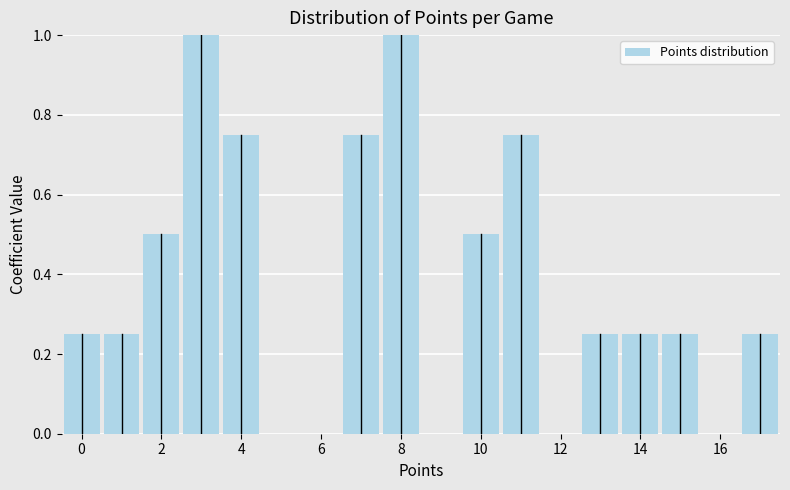

What is the height of the bar covering 1.5 to 2.5 on the x-axis? Neither the bar edges nor the heights are printed on the chart, so give them approximately, as read against the axes.

0.50